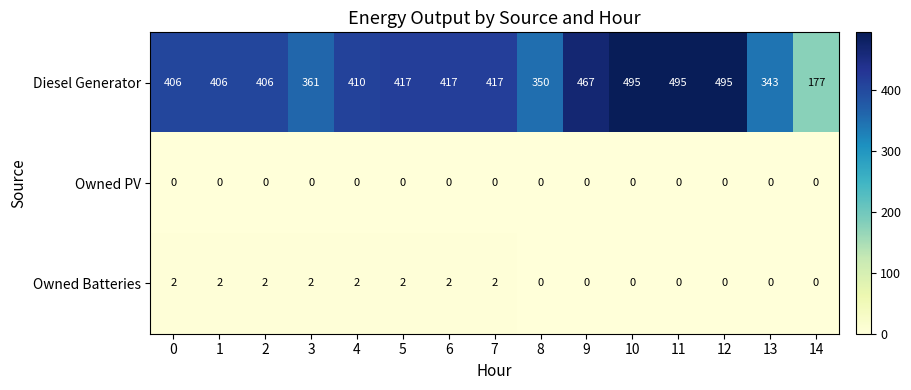

Which series changed the most between 2 and 3?

Diesel Generator